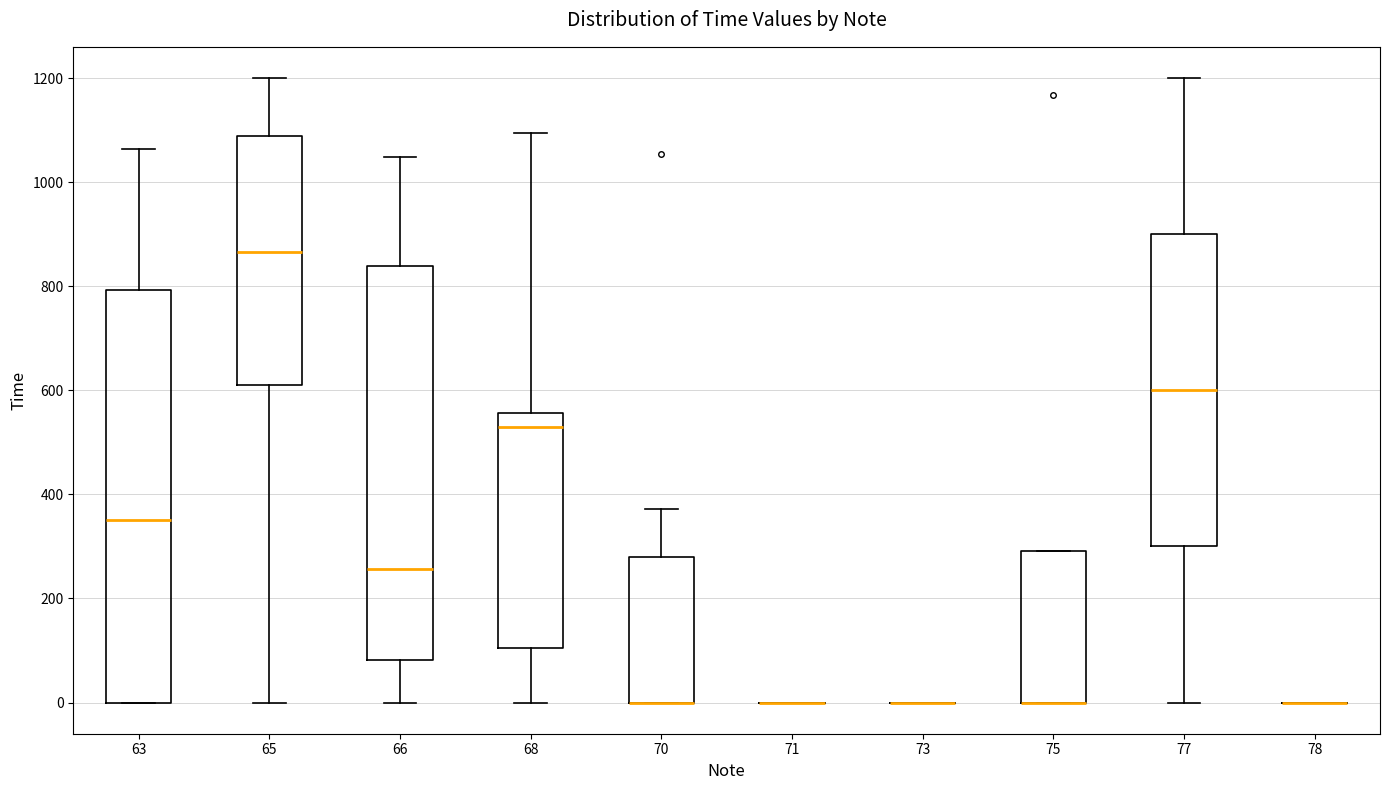

Which box is the tallest, from its lower edge to its upper edge?

63